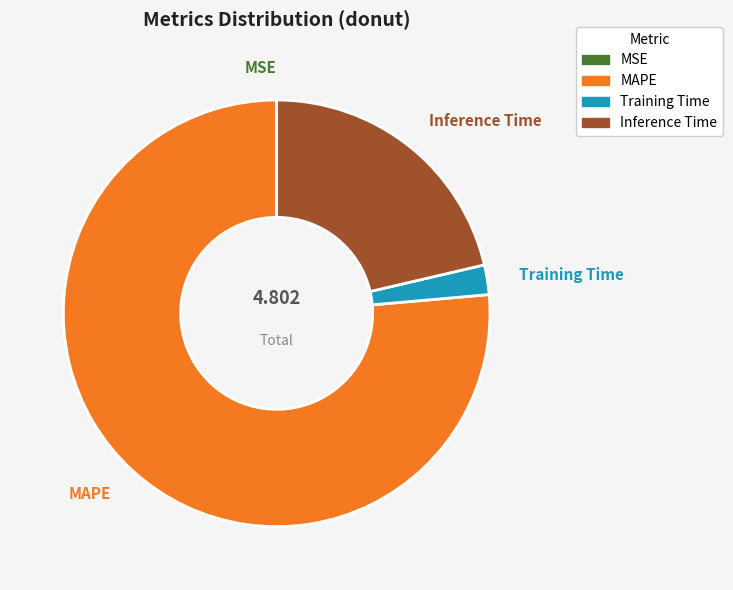

Between MAPE and Training Time, which is larger?

MAPE